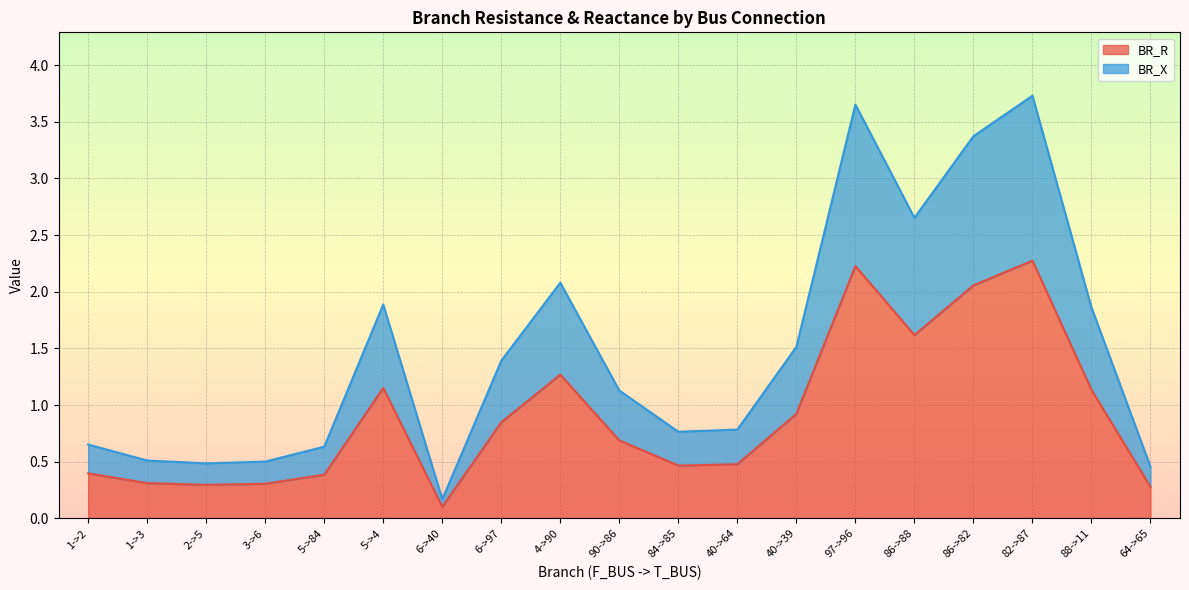

How many categories are shown in the chart?

19